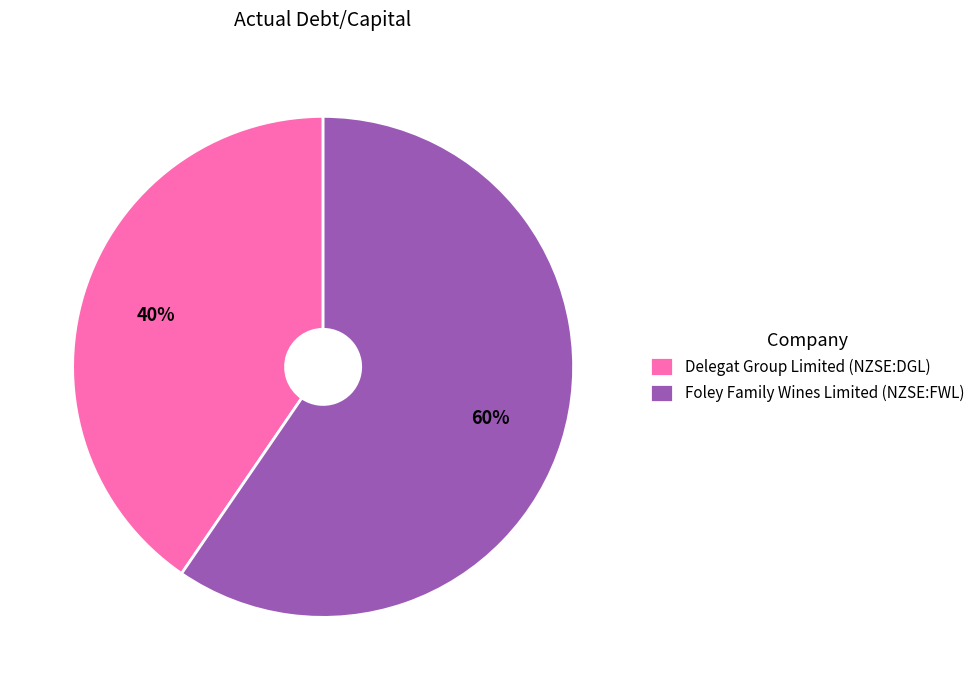

What is the largest slice in the pie chart?

Foley Family Wines Limited (NZSE:FWL)